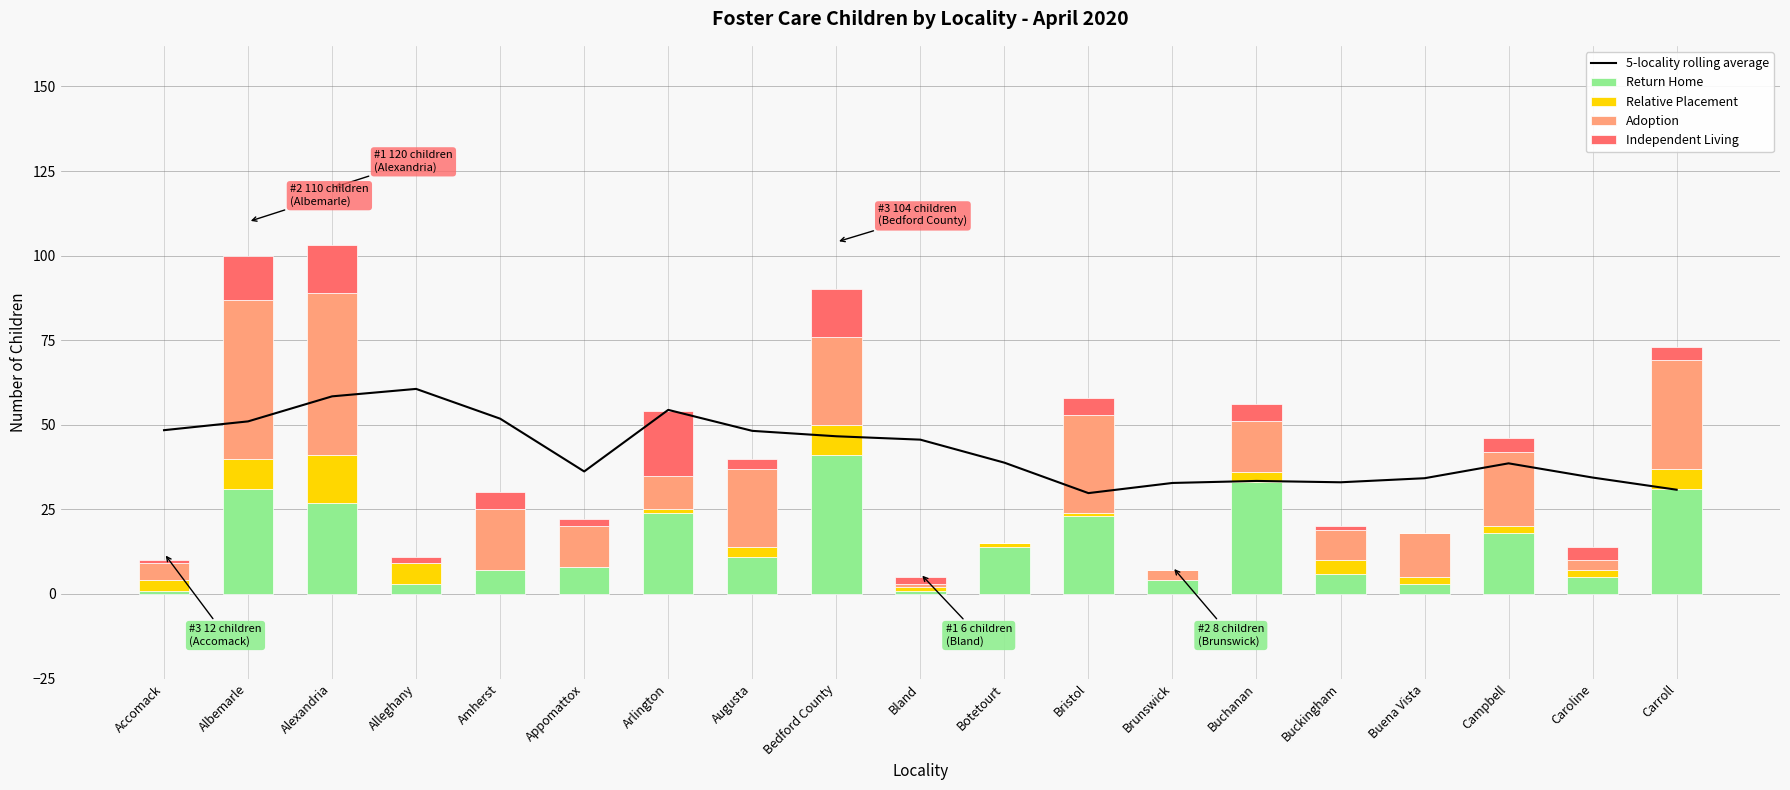

Is the value of Relative Placement at Albemarle greater than the value of Adoption at Augusta?

No